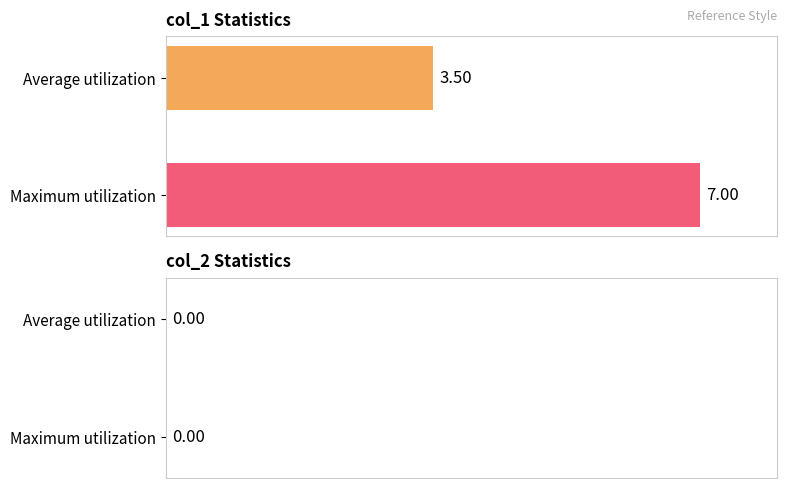

The col_1 series shows 4 at 1607483917. True or false?

False